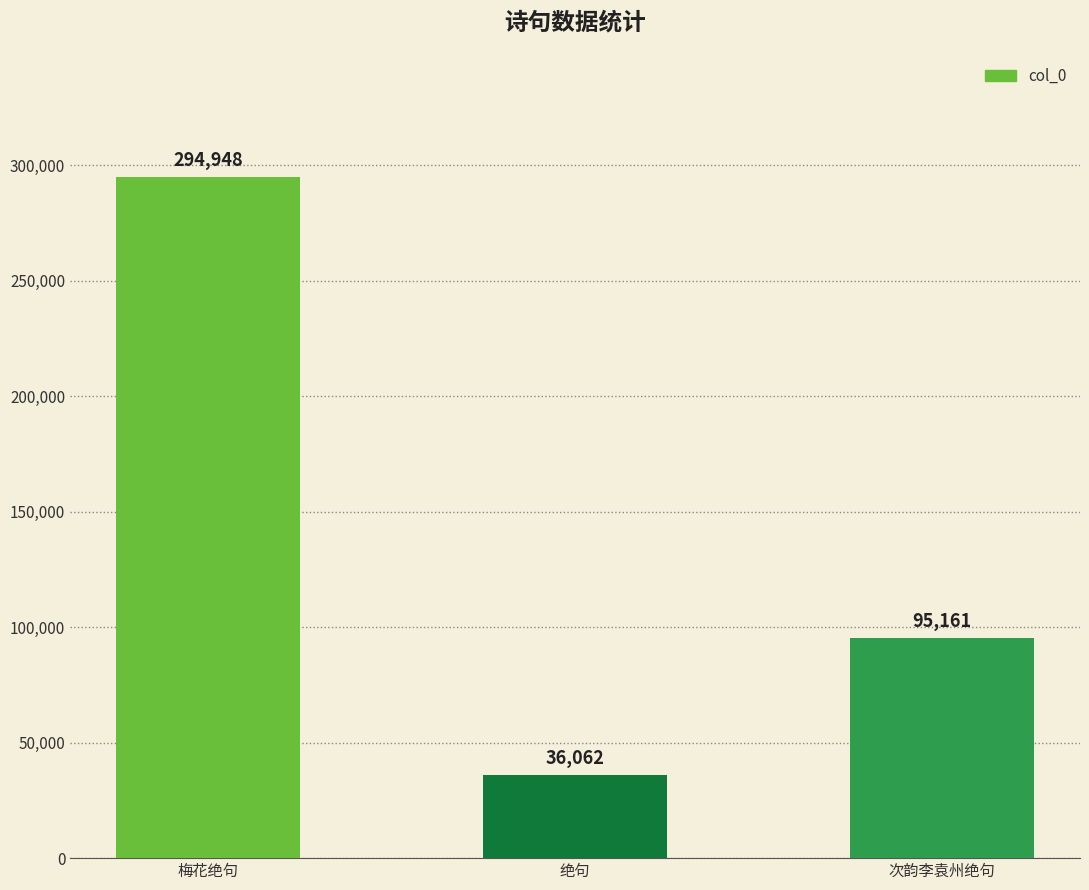

List the labels in order of value, largest first.

梅花绝句, 次韵李袁州绝句, 绝句